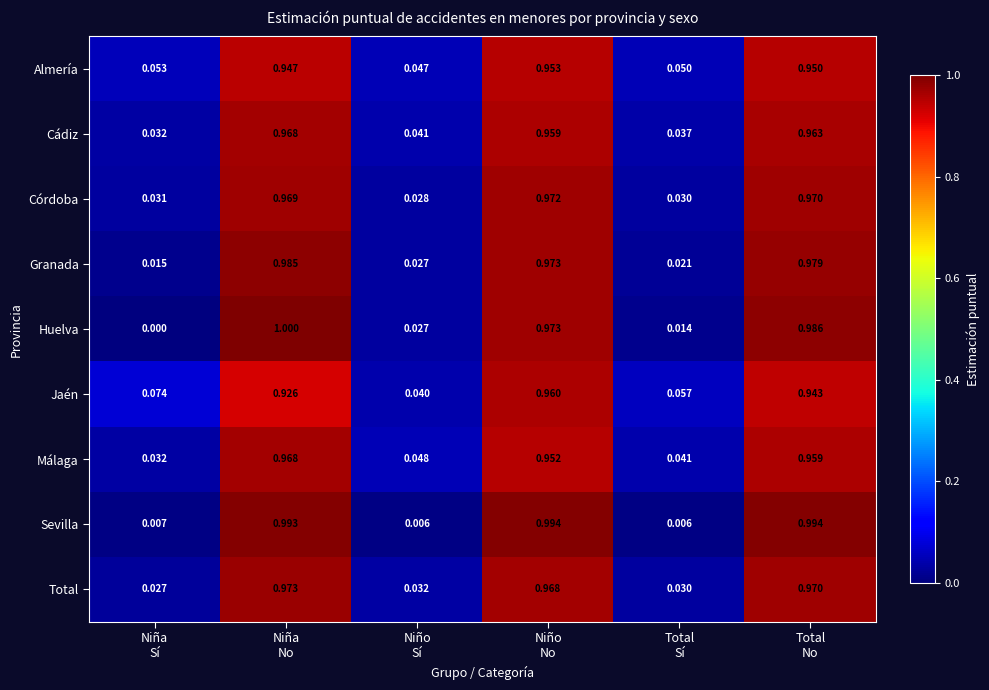

Which series has the widest spread of values?

Huelva